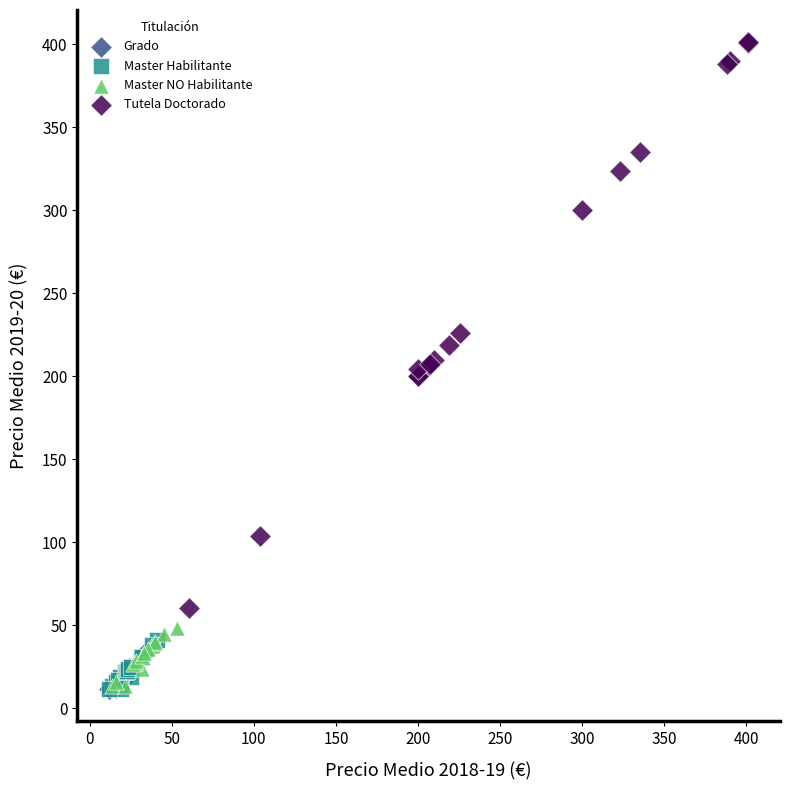

What are all the series names shown in the legend?

Grado, Master Habilitante, Master NO Habilitante, Tutela Doctorado